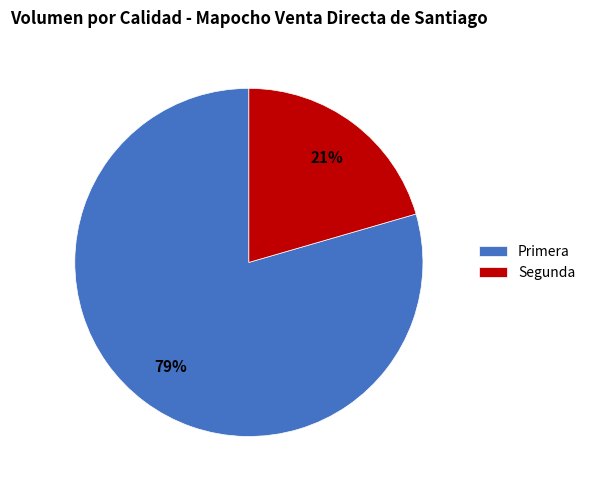

True or false: Primera accounts for 79% of the total.

True